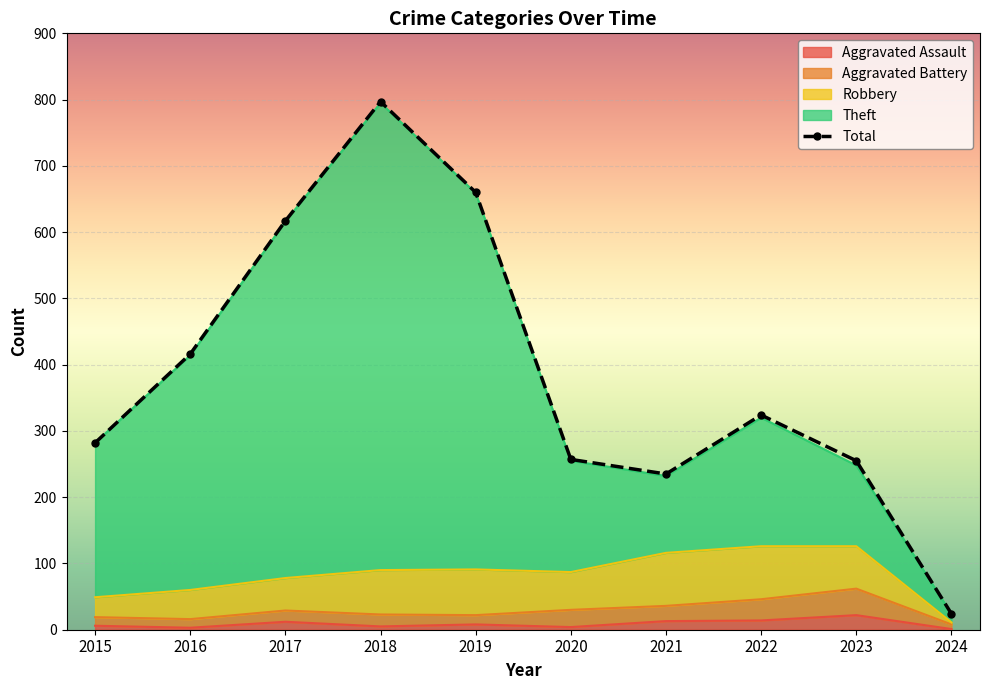

At which label is Total closest to 410?

2016